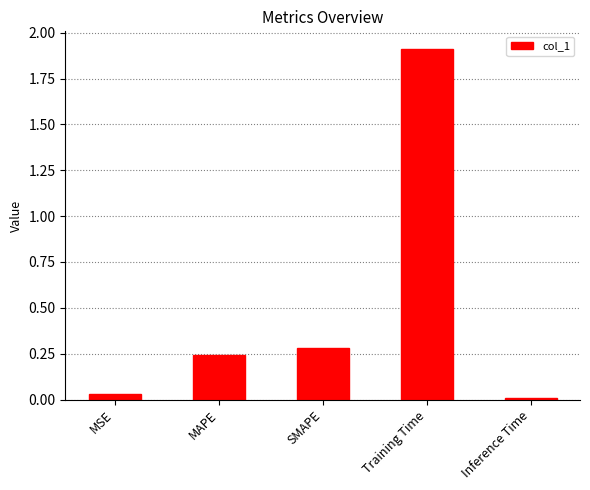

What is the label of the 4th bar from the right?

MAPE